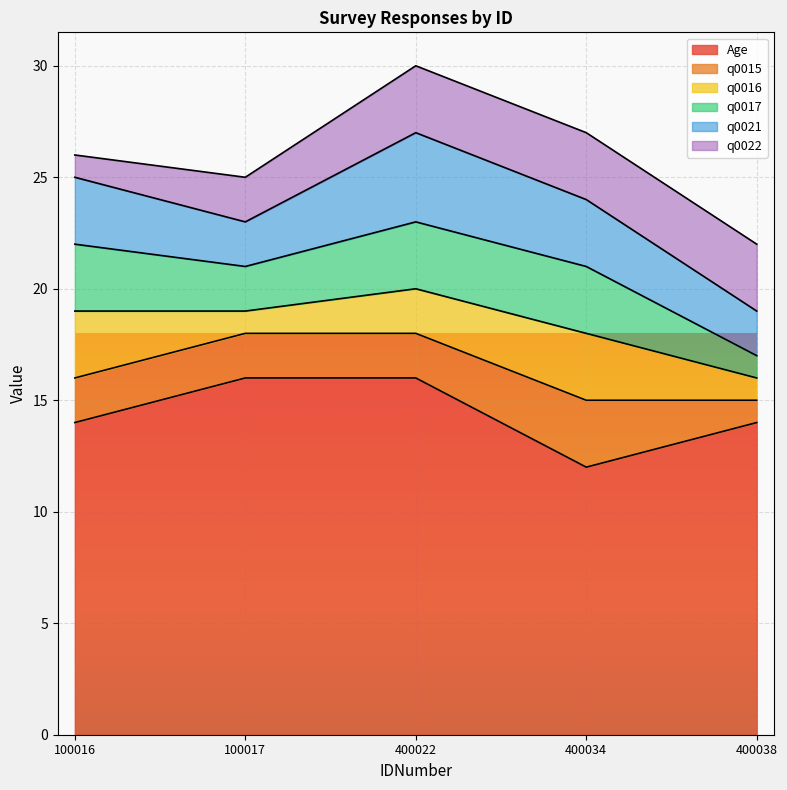

What is the approximate value of q0015 at 100016?

2